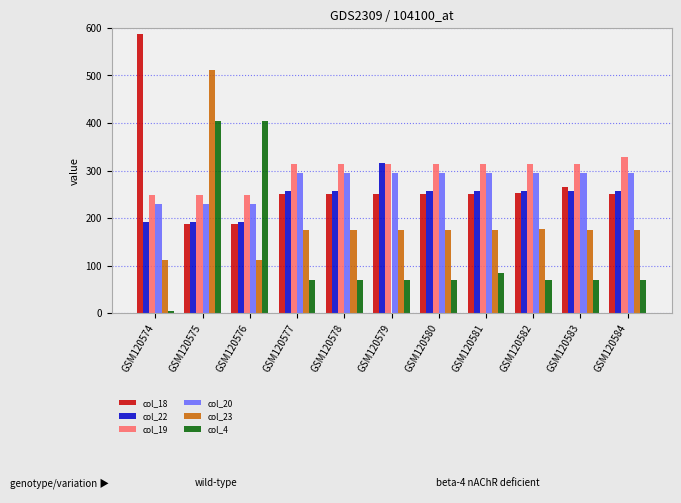

How many distinct data groups are displayed?

6